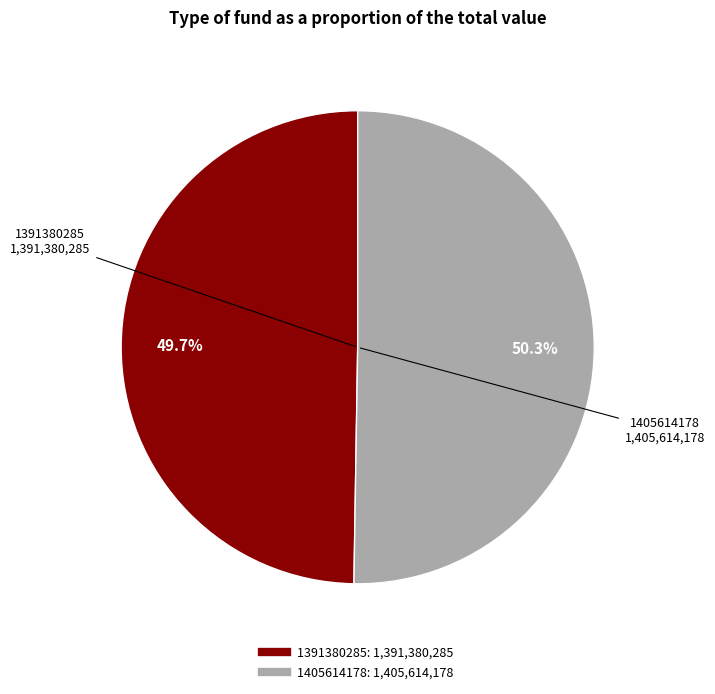

Does any single category account for the majority?

Yes